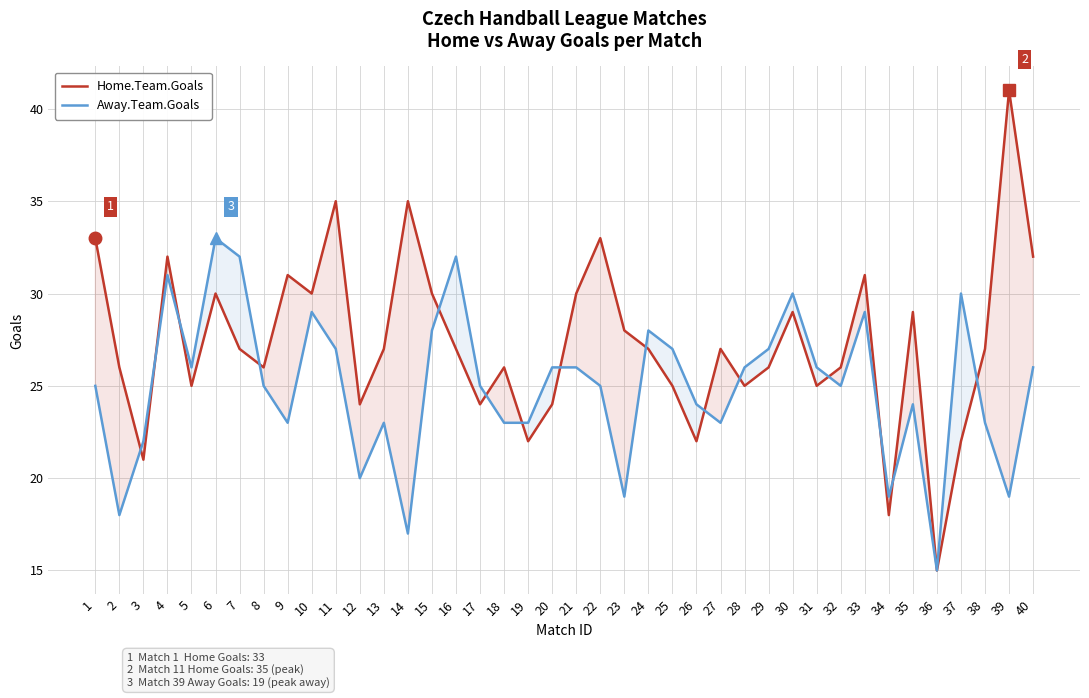

Which series has the largest total across all categories?

Home.Team.Goals